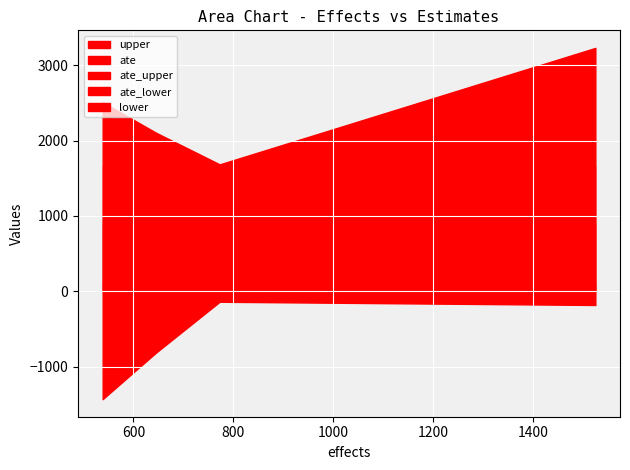

At which label does lower first exceed -182?

2